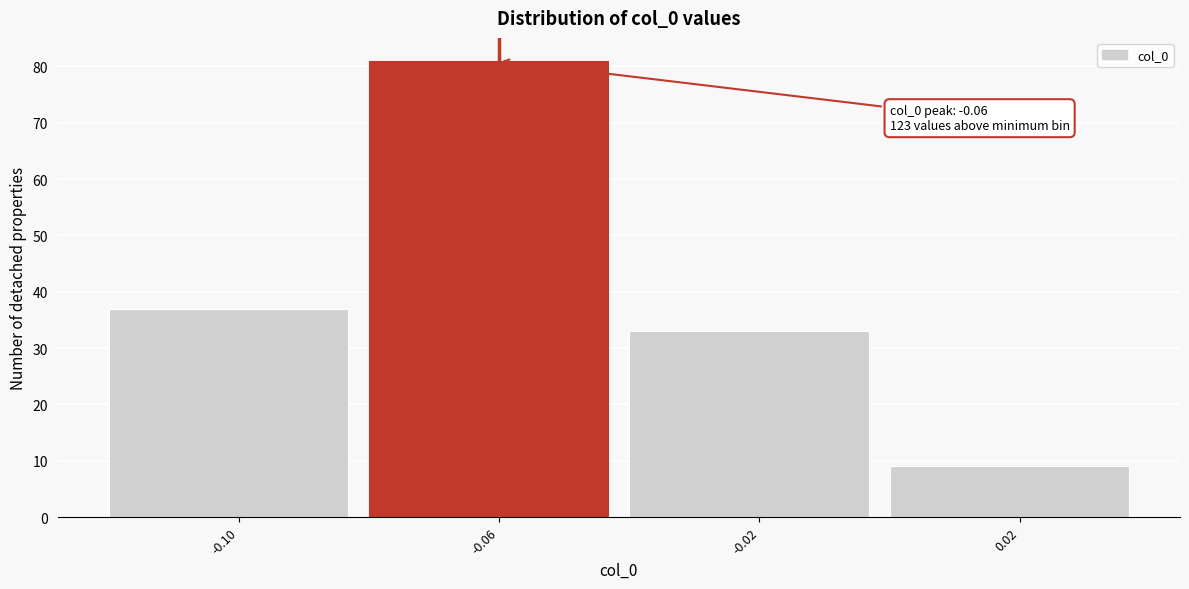

Reading right to left, what are all the values shown in this chart?

9	33	81	37